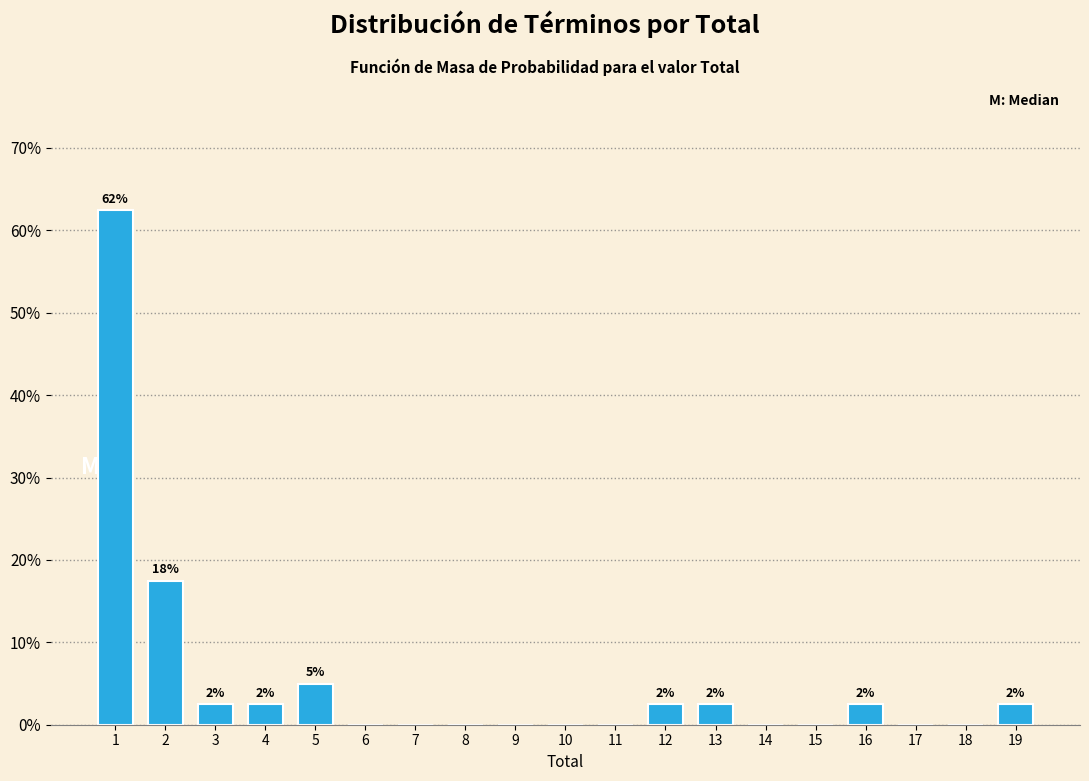

Reading left to right, transcribe all the data shown in this chart.

1=62.5	2=17.5	3=2.5	4=2.5	5=5.0	6=0.0	7=0.0	8=0.0	9=0.0	10=0.0	11=0.0	12=2.5	13=2.5	14=0.0	15=0.0	16=2.5	17=0.0	18=0.0	19=2.5